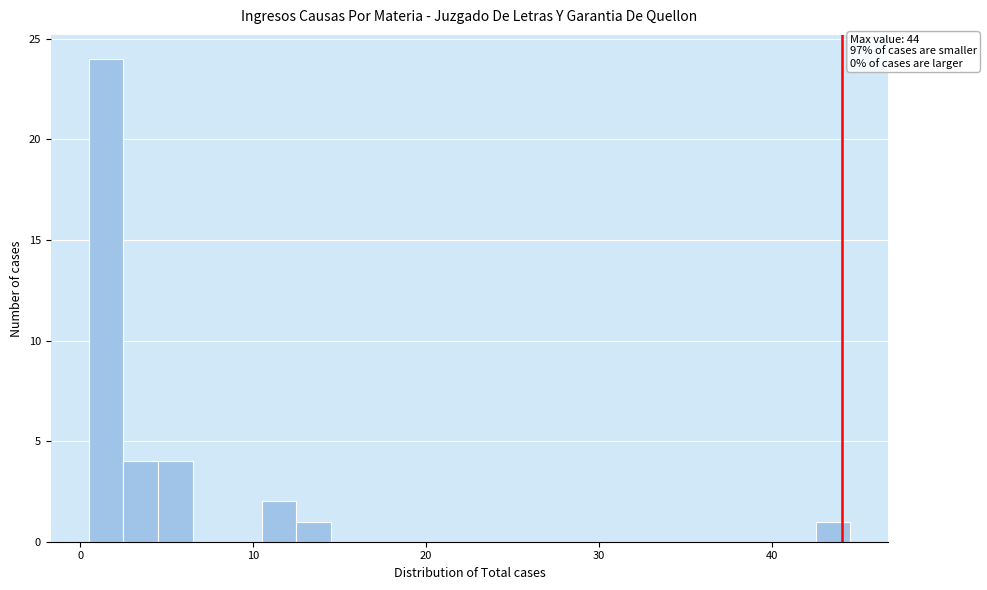

Read against the x-axis, roughly where is the centre of the tallest bar?

2